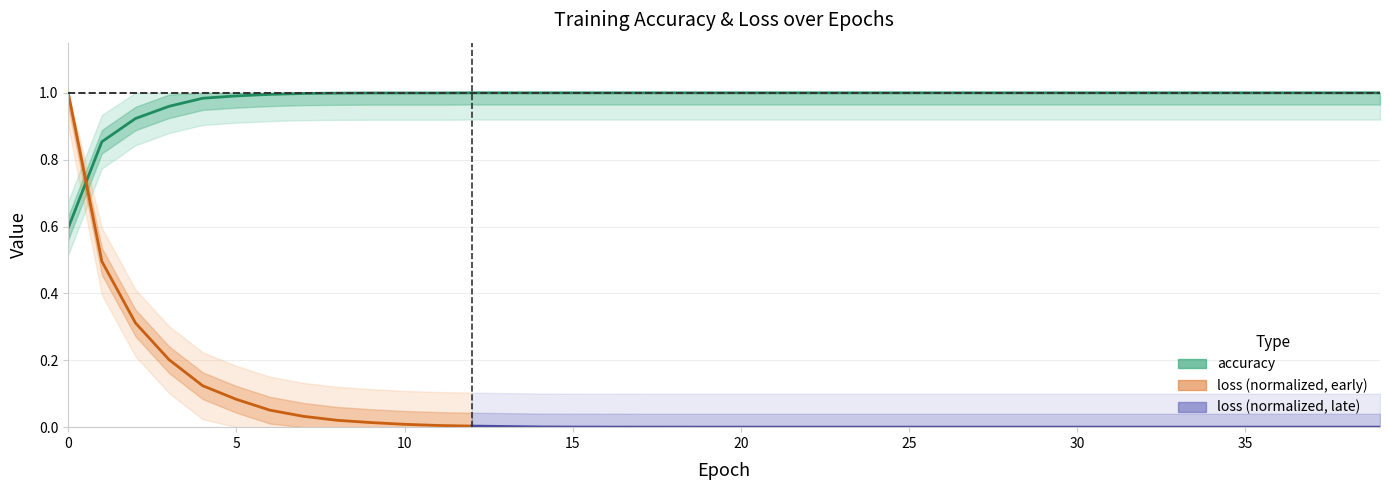

What is the average value?

1.0